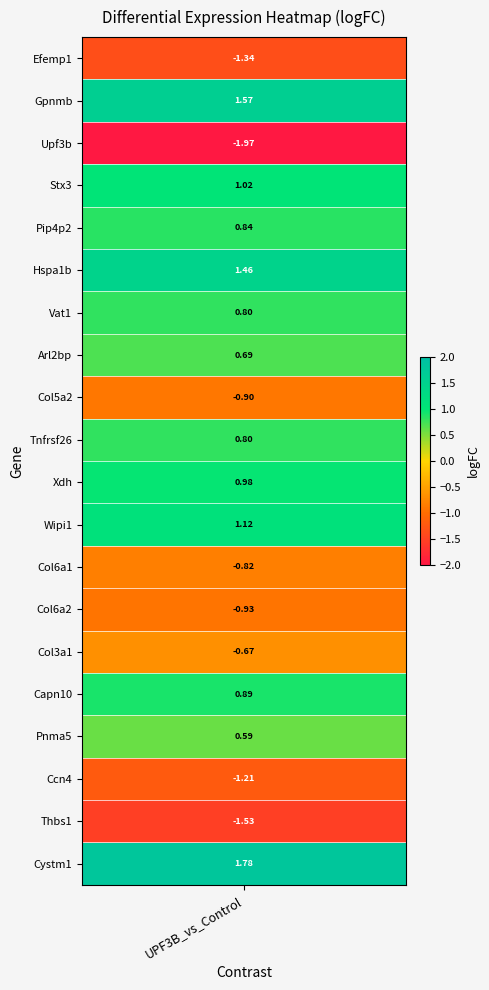

What is the maximum value shown in the chart?

1.8